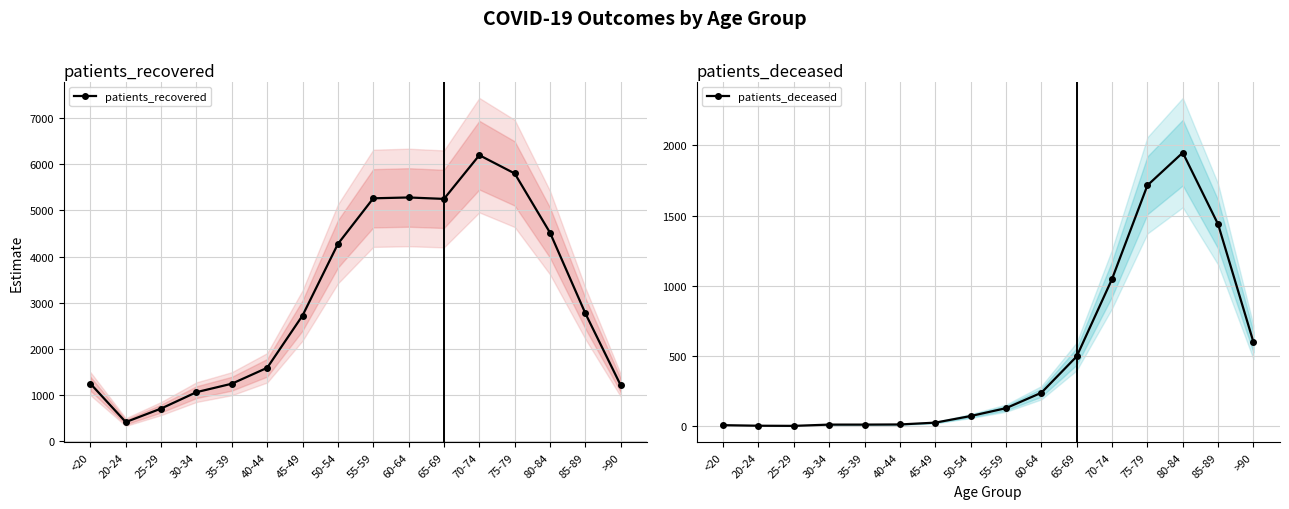

True or false: patients_recovered and patients_deceased intersect in this chart.

False